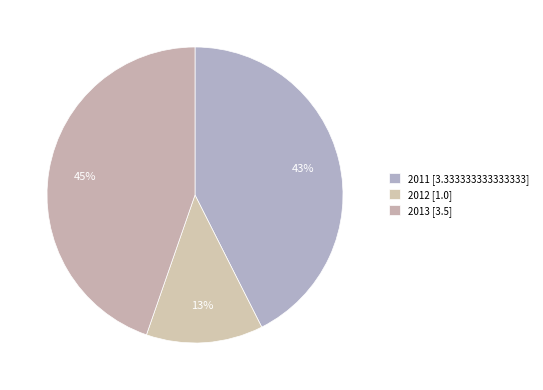

Combined, what portion of the pie is 2011 and 2013?

87.2%